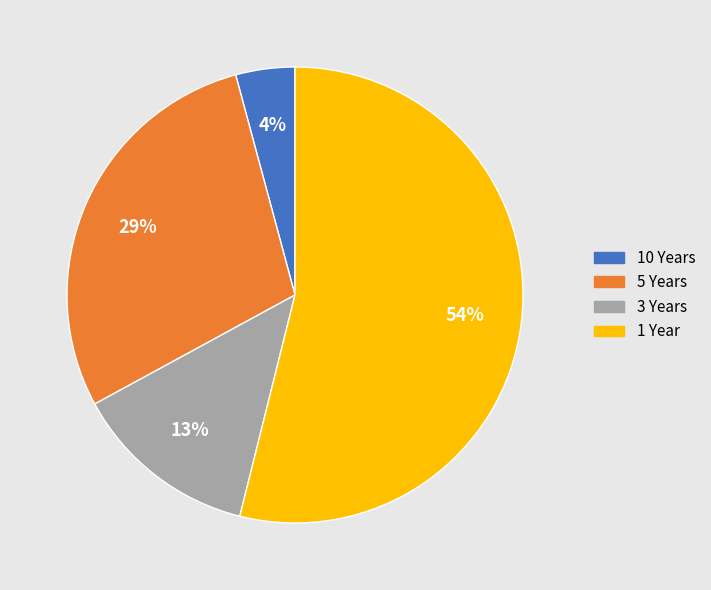

Do 5 Years and 10 Years together represent more than half of the pie?

No